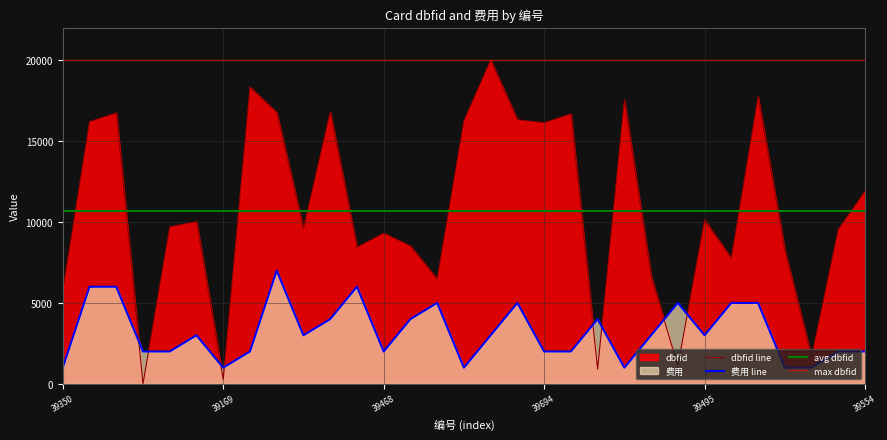

At how many categories does at least one series exceed 19622?

1